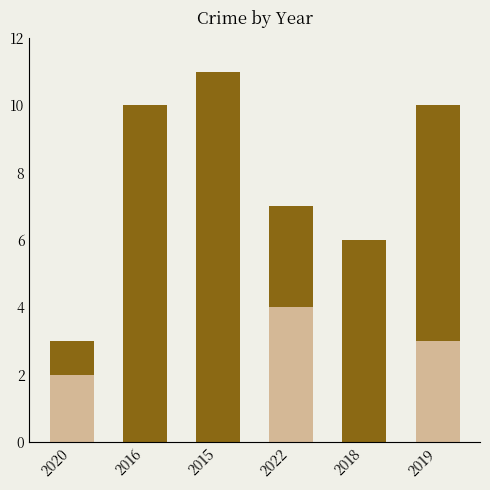

What is the total value across all series at 2015?

11